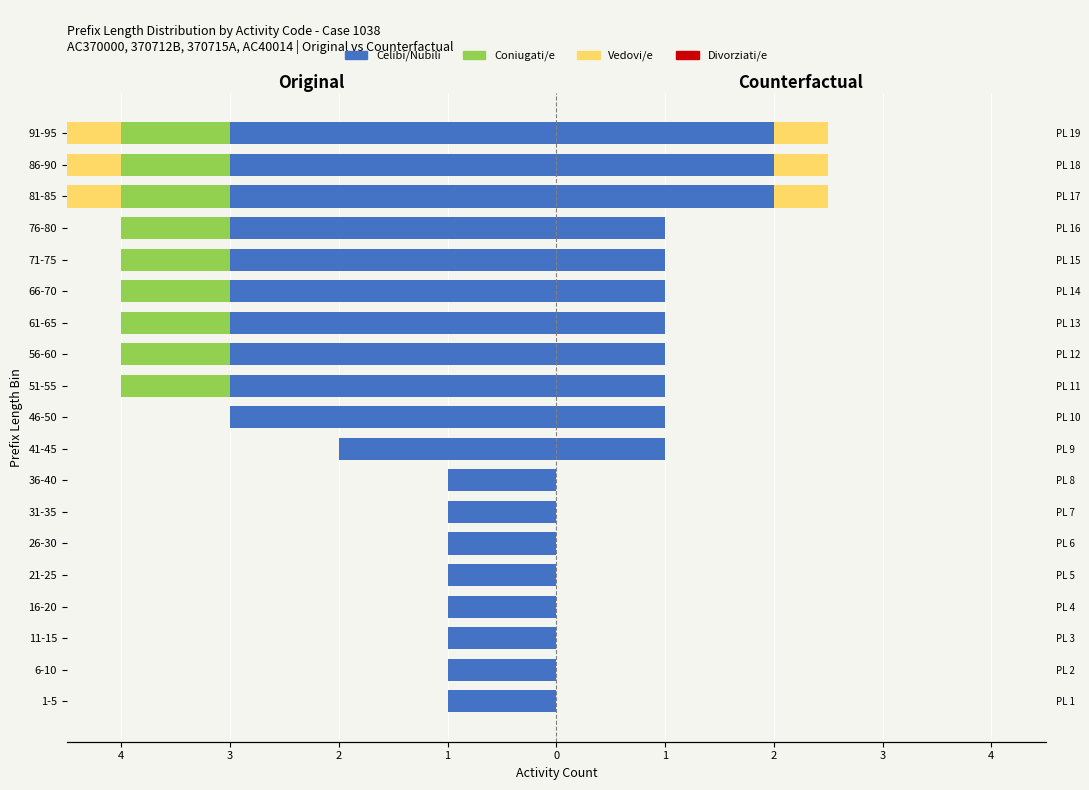

The value of Vedovi/e at 6-10 is 0.0. True or false?

True